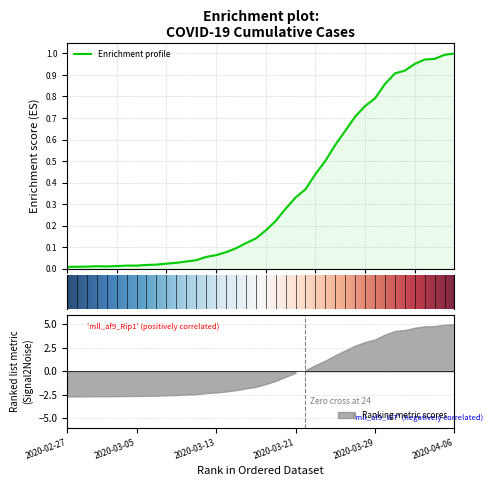

Reading left to right, what are all the values shown in this chart?

0.0	0.0	0.0	0.0	0.0	0.0	0.0	0.0	0.0	0.0	0.0	0.0	0.0	0.0	0.1	0.1	0.1	0.1	0.1	0.1	0.2	0.2	0.3	0.3	0.4	0.4	0.5	0.6	0.6	0.7	0.8	0.8	0.9	0.9	0.9	1.0	1.0	1.0	1.0	1.0